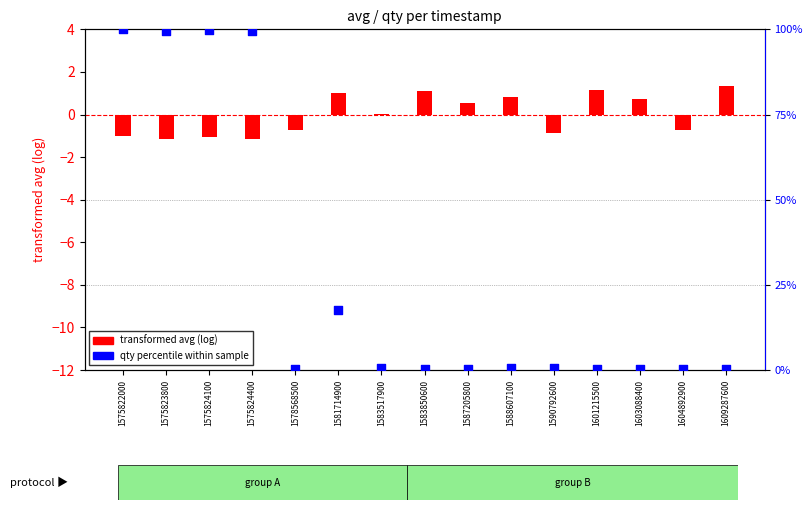

Which series has the widest spread of Y values?

qty percentile